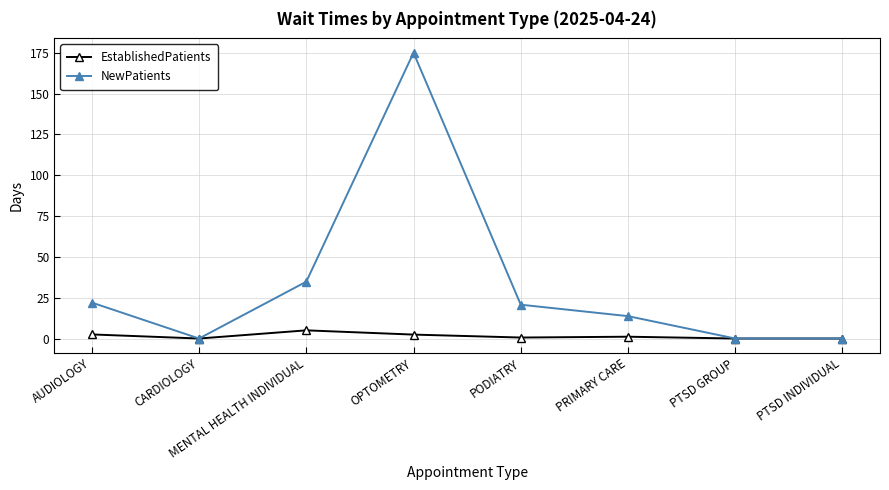

Where is NewPatients nearest to the value 87?

MENTAL HEALTH INDIVIDUAL